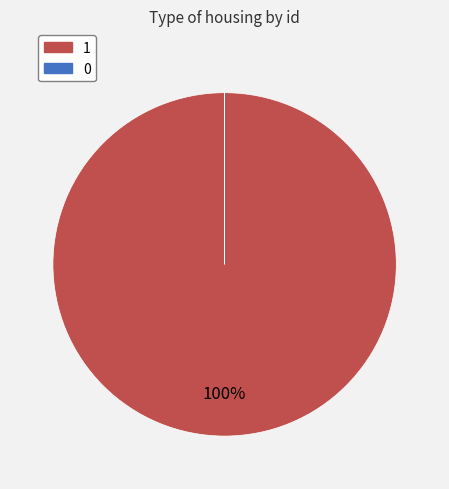

Does any single category account for the majority?

Yes